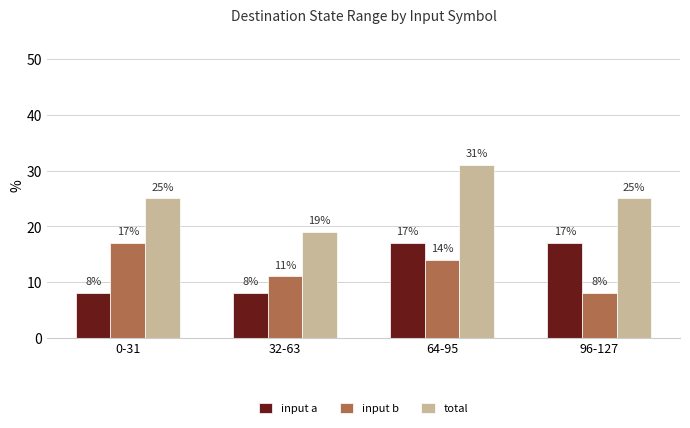

Reading left to right, extract all data points from this chart.

input a: 8	8	17	17
input b: 17	11	14	8
total: 25	19	31	25